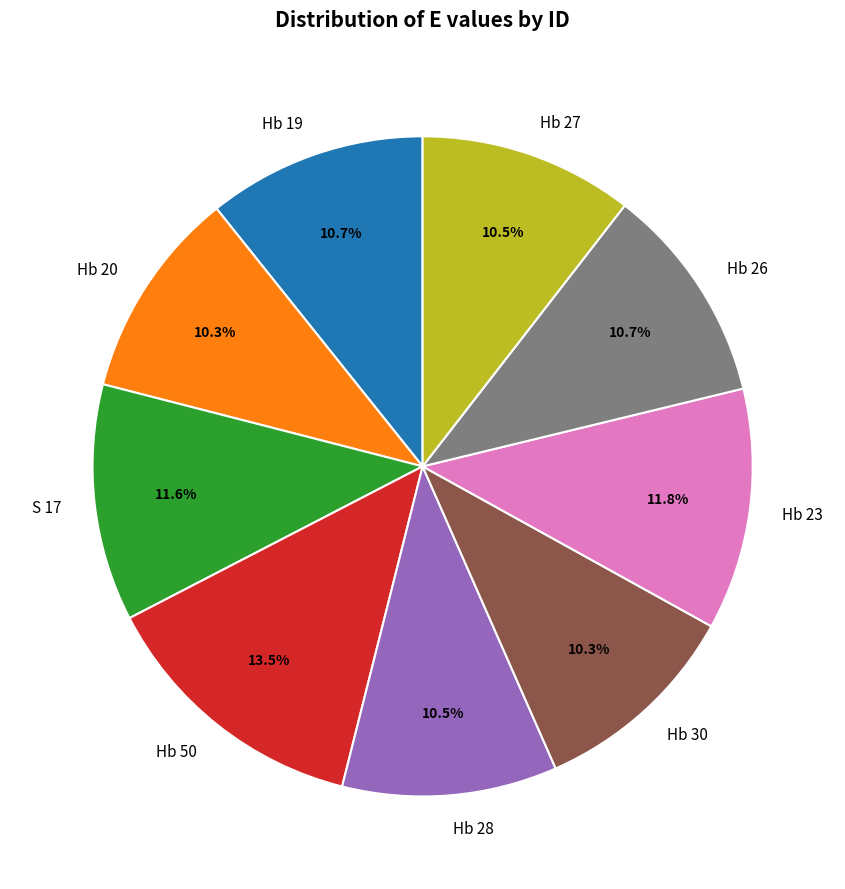

Approximately how many times larger is the value at Hb 26 compared to Hb 28?

1.0